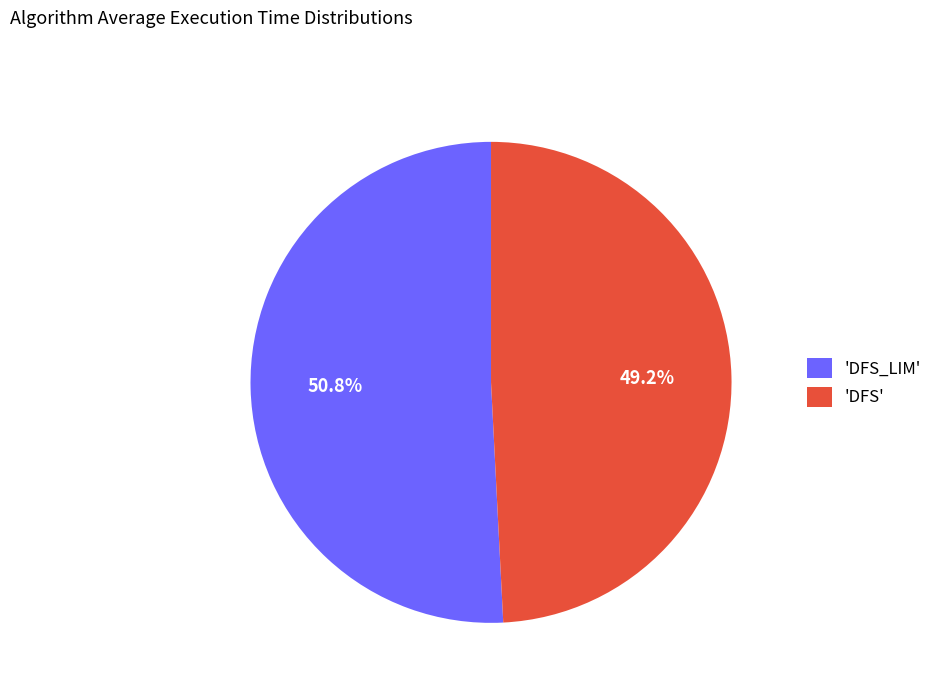

Does any single category account for the majority?

Yes